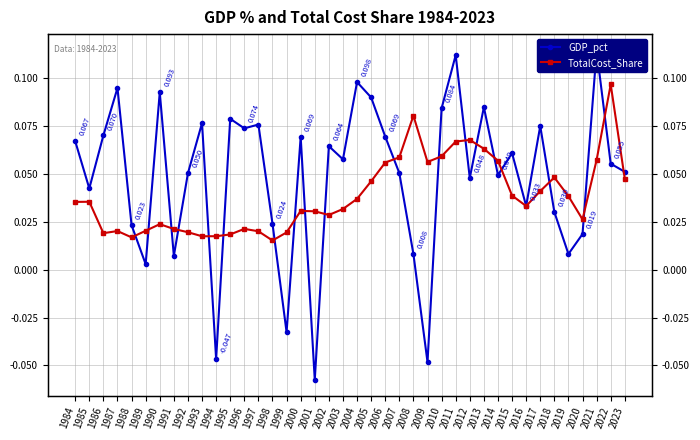

Is the value of TotalCost_Share at 2000 greater than the value of GDP_pct at 1989?

Yes